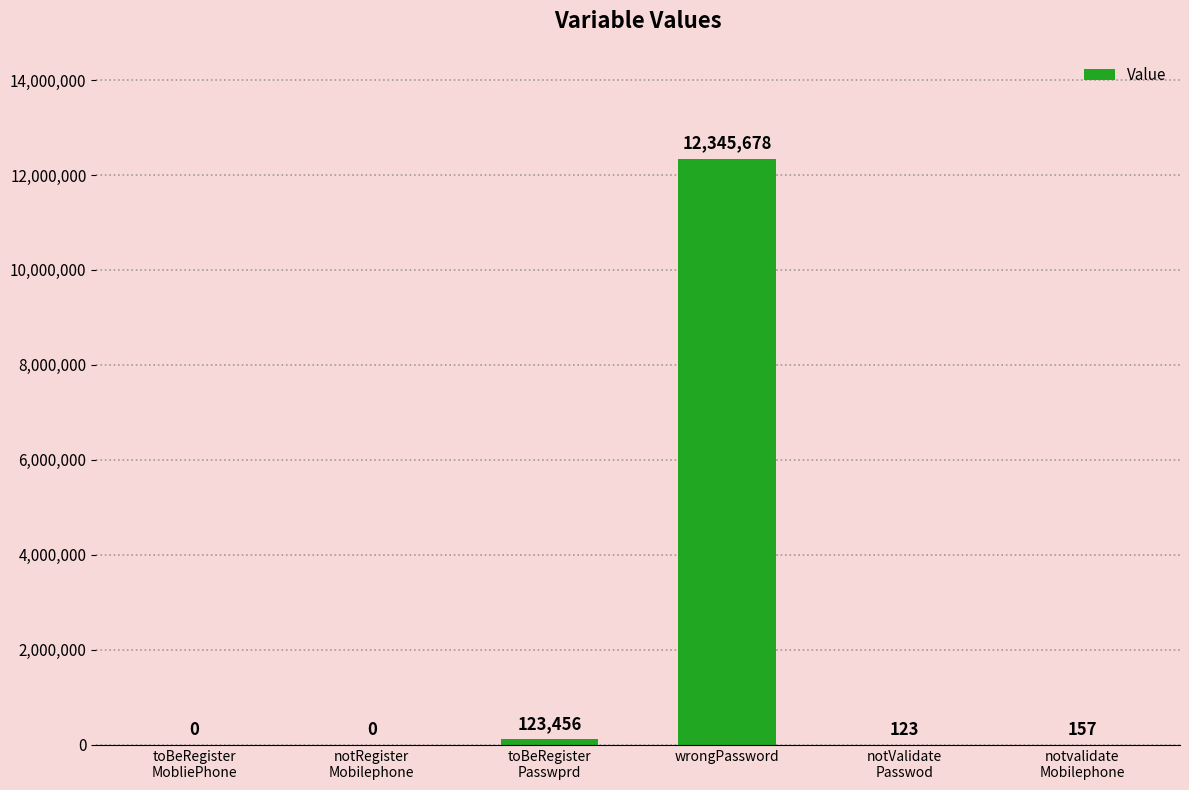

Are the bars horizontal?

No